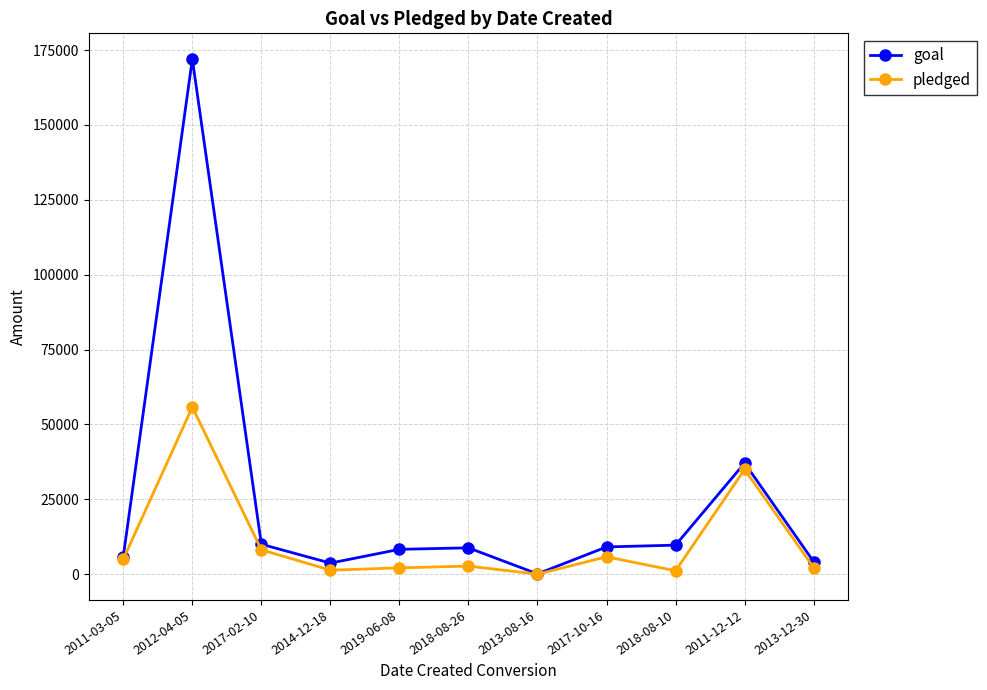

Which series has the largest total across all categories?

goal